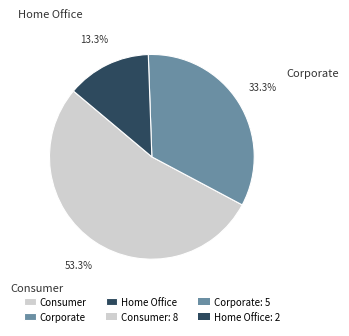

Do Home Office and Corporate together represent more than half of the pie?

No